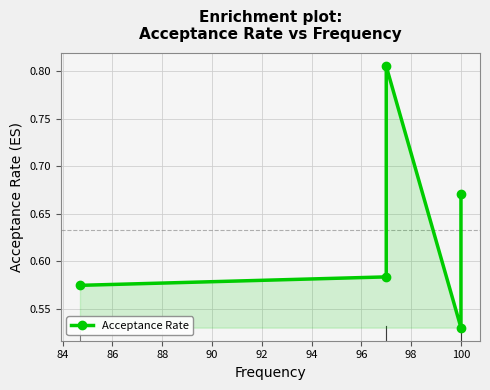

The chart shows a value of 0.5 at 100. True or false?

False